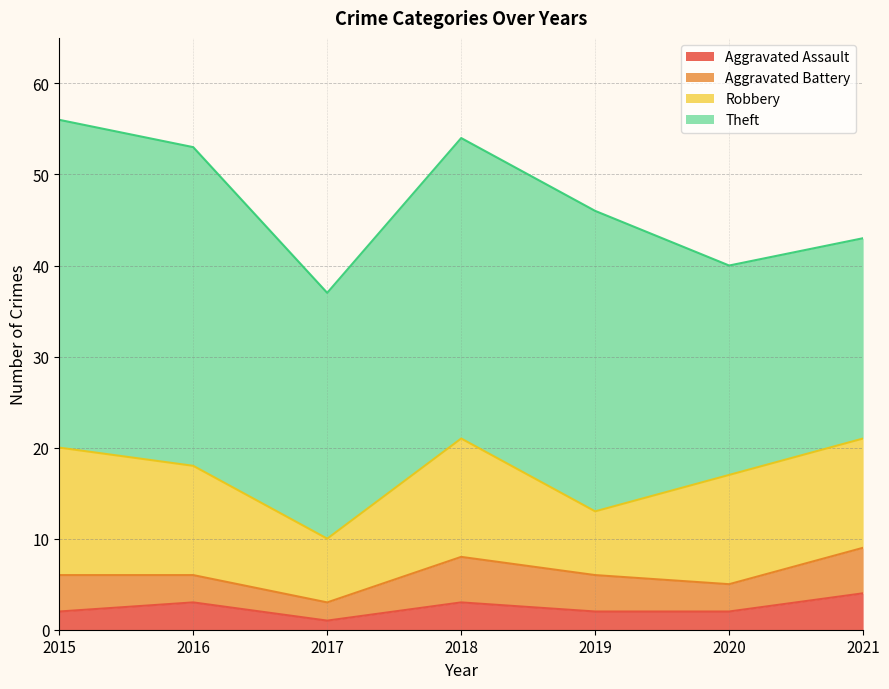

Does the chart display data point markers on the line(s)?

No